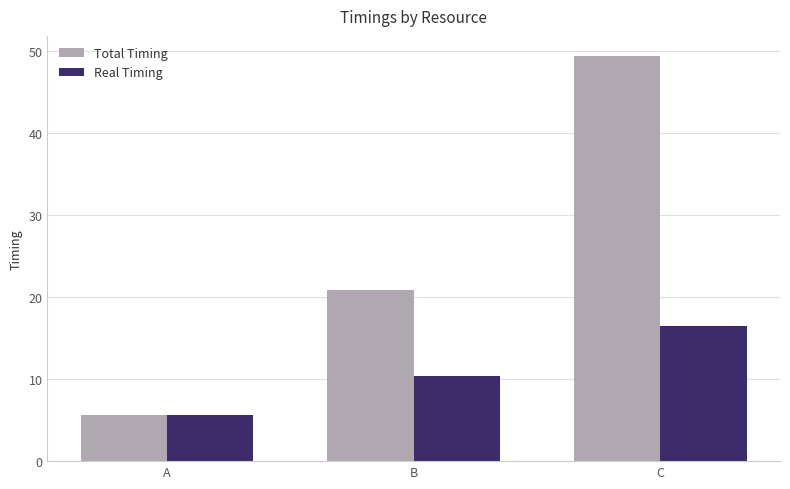

Which series changed the most between A and C?

Total Timing